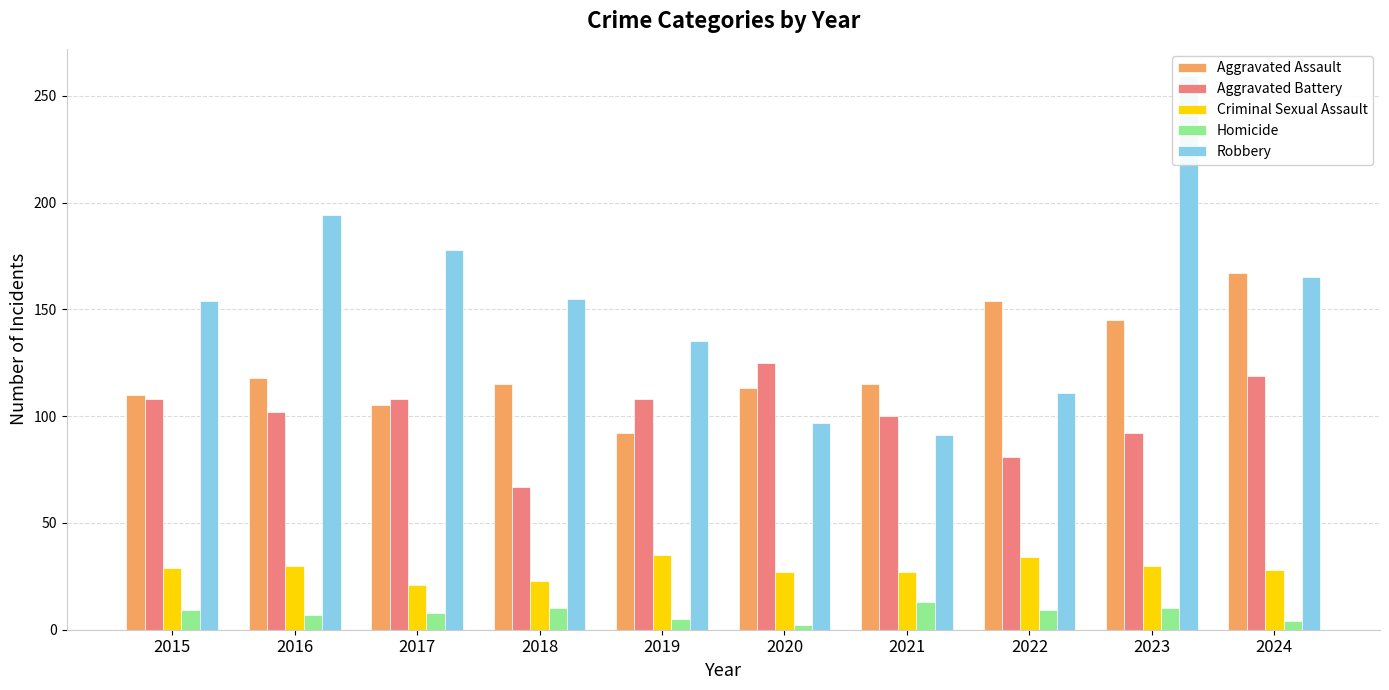

At which label is Aggravated Assault closest to 129?

2016